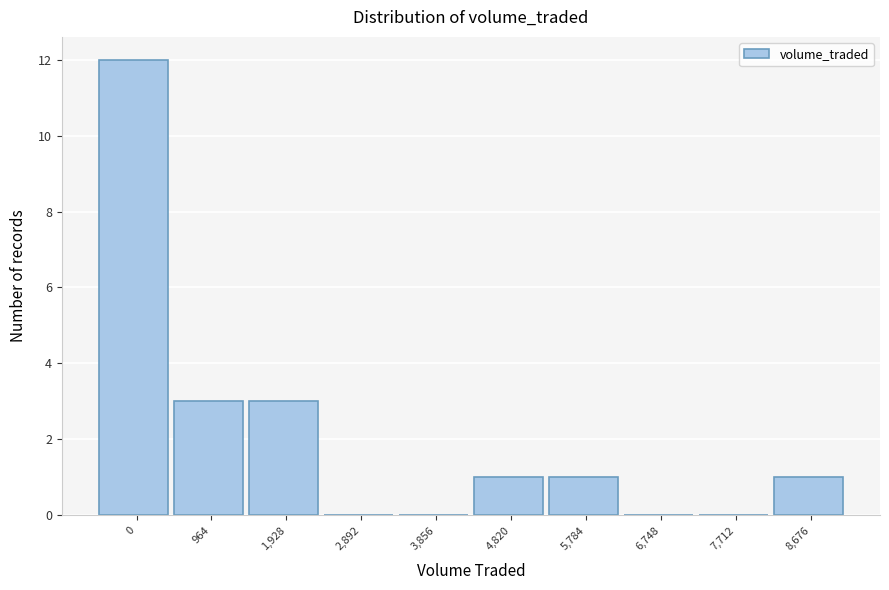

Reading left to right, transcribe all the data shown in this chart.

0=12	964=3	1,928=3	2,892=0	3,856=0	4,820=1	5,784=1	6,748=0	7,712=0	8,676=1